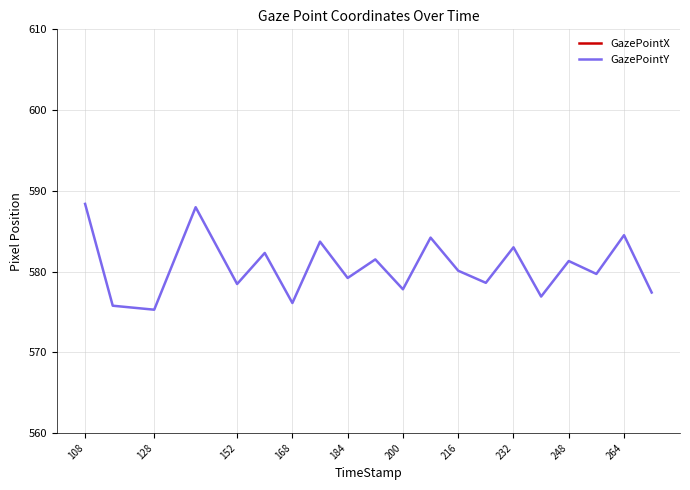

The value of GazePointY at 232 is 583.0. True or false?

True